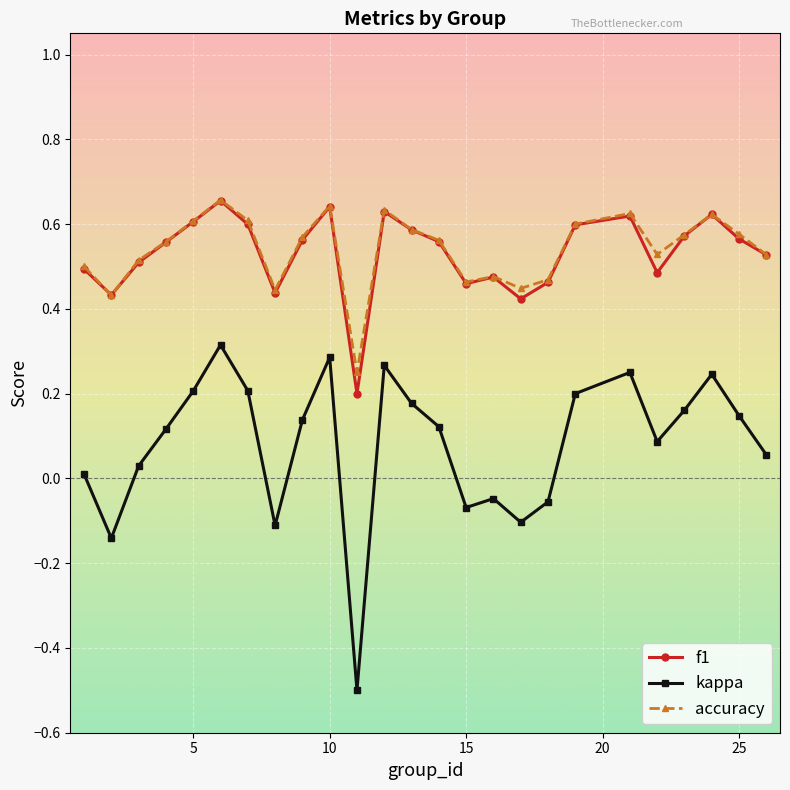

Count the number of data series in this chart.

3